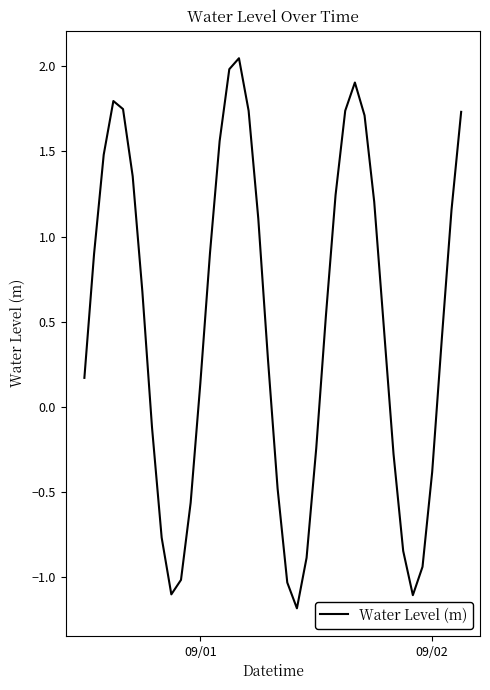

What is the difference between the maximum and minimum values?

3.2